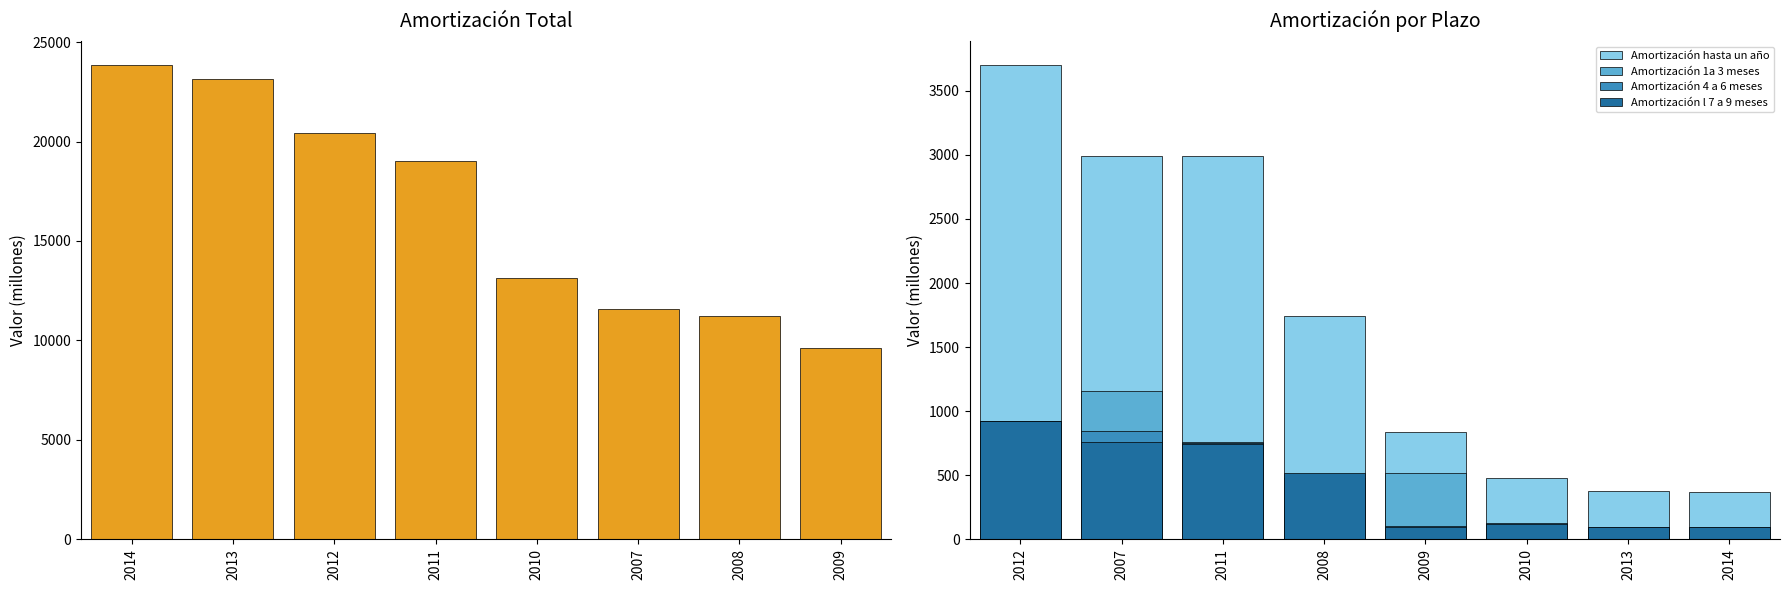

Between 2013 and 2011, which series saw the biggest shift?

Amortización